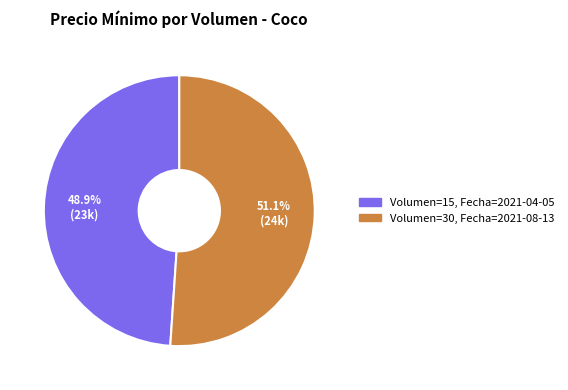

Is there any slice that represents more than half of the pie?

Yes